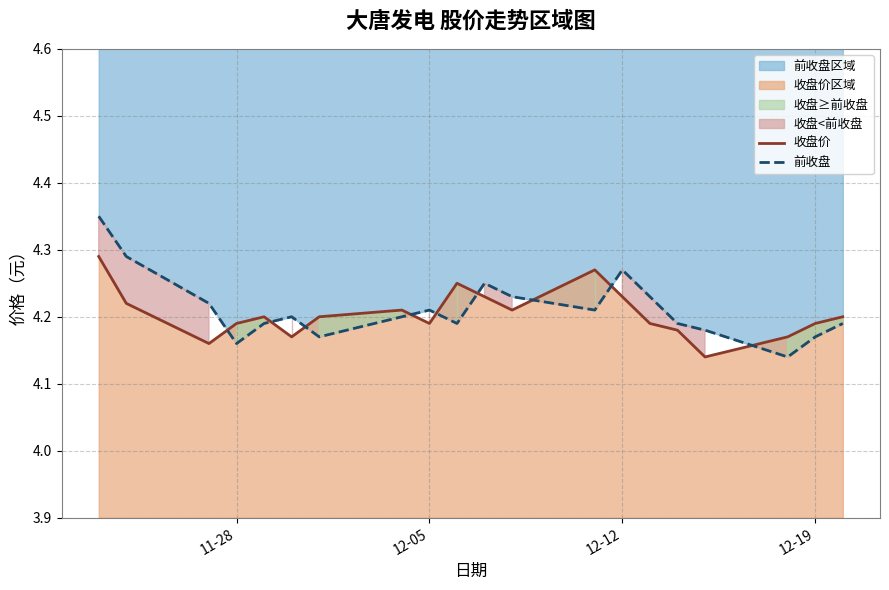

What is the difference between the maximum and minimum values in the 前收盘 series?

0.2